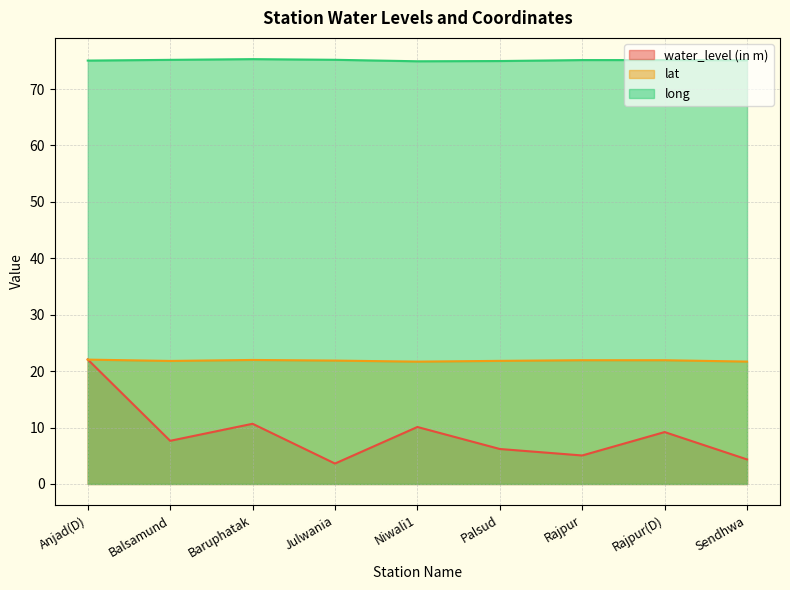

Read the lat value at Rajpur.

21.9